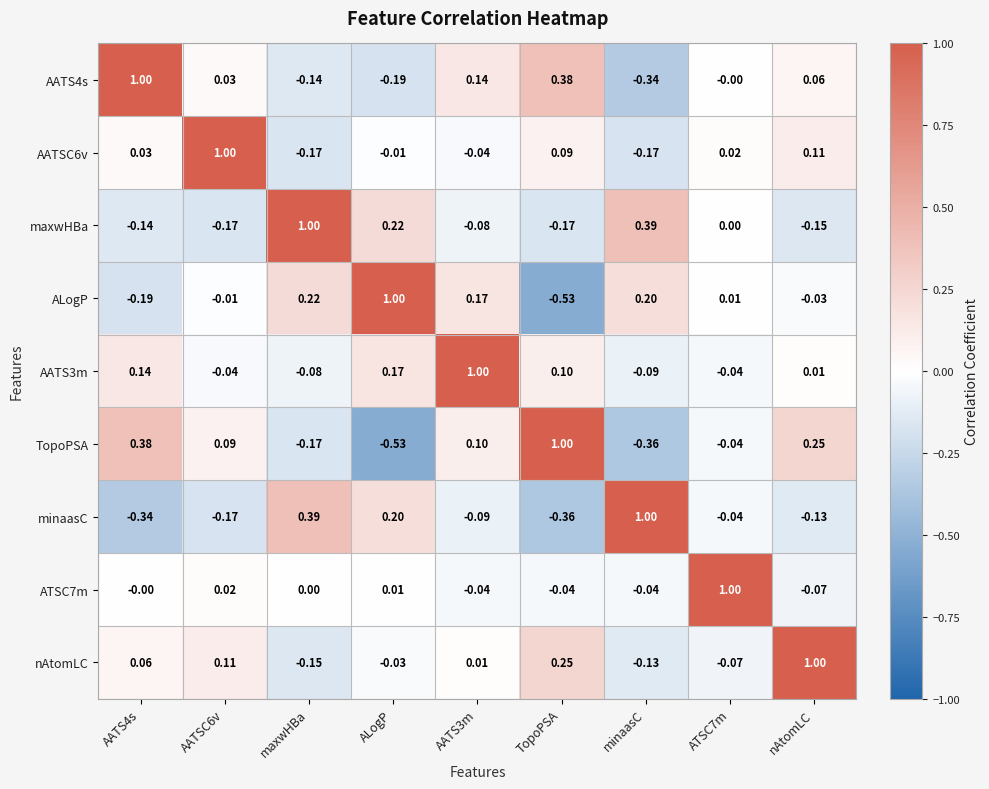

How many categories are shown in the chart?

9